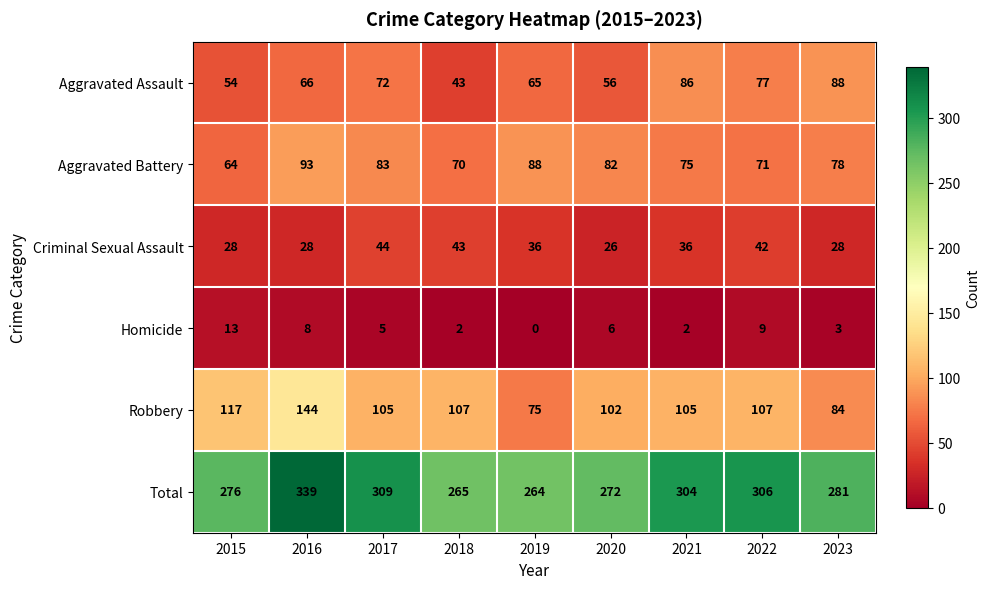

Rank the categories by Aggravated Battery value from highest to lowest.

2016, 2019, 2017, 2020, 2023, 2021, 2022, 2018, 2015